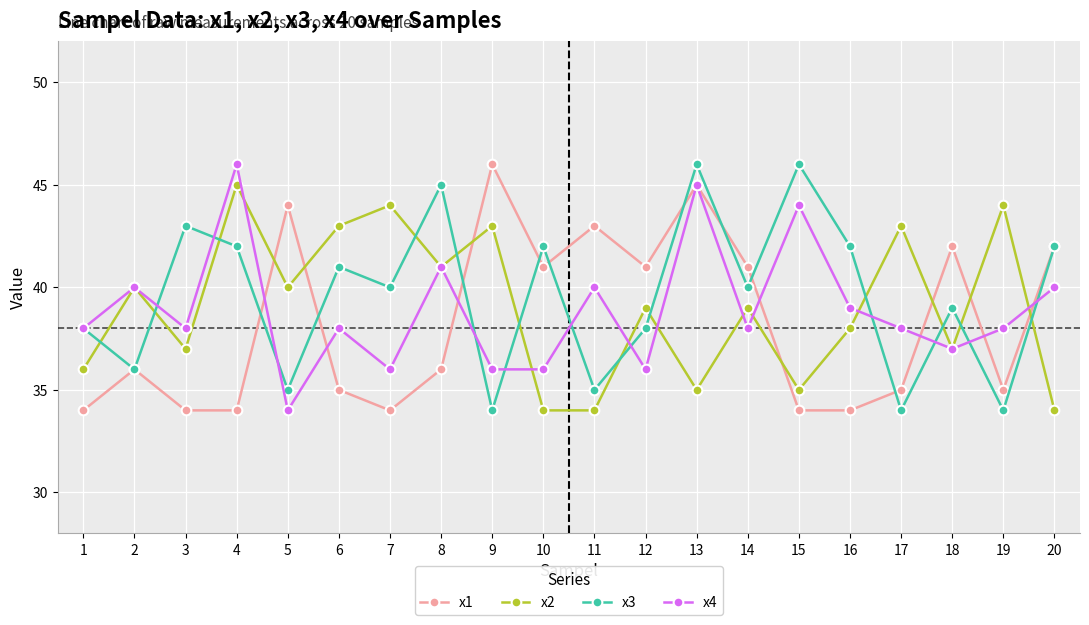

Read the x1 value at 6.

35